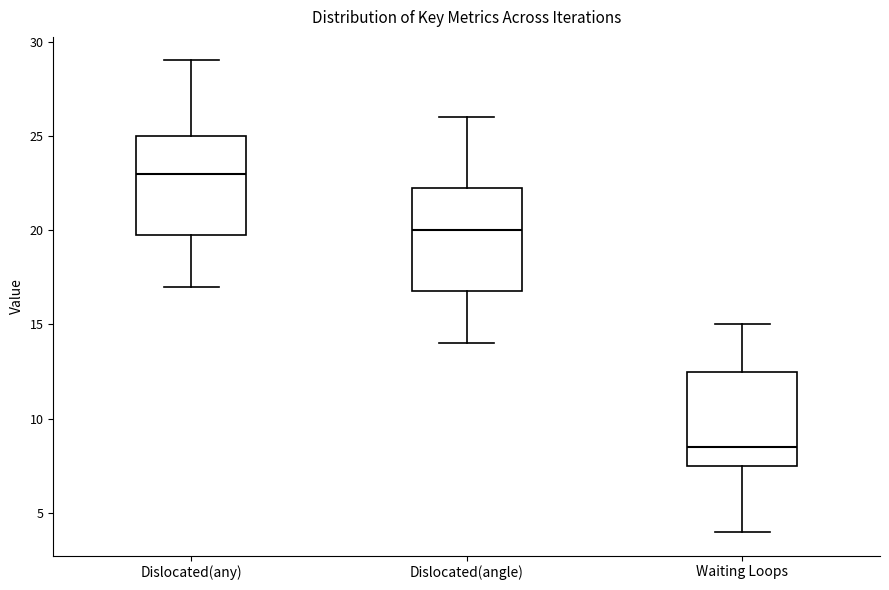

Where does the median line of the box for Waiting Loops sit on the y-axis? The values are not printed on the chart, so give them approximately, as read against the axis.

8.5